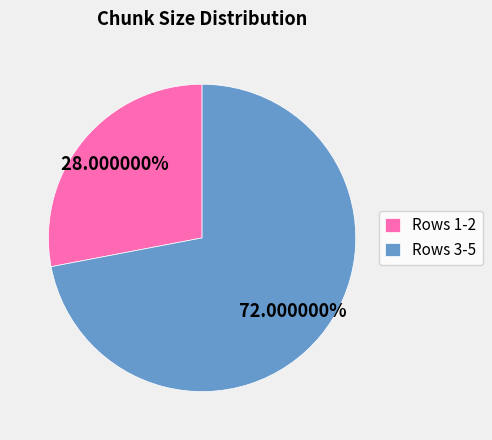

Does Rows 3-5 represent more than half of the total?

Yes